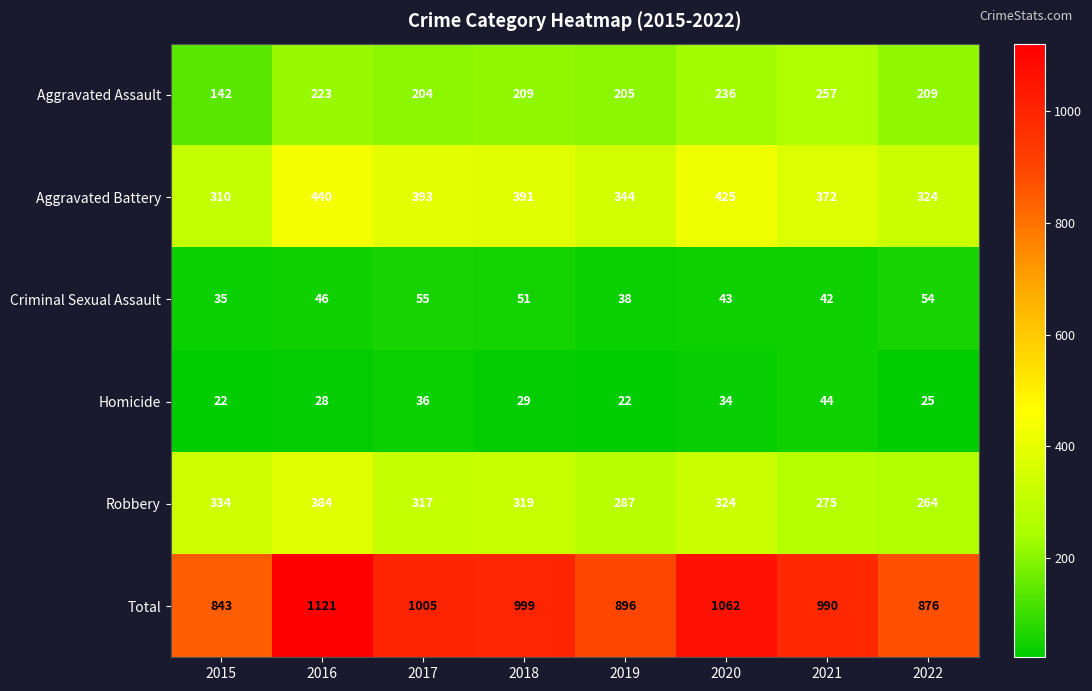

Which series changed the most between 2016 and 2022?

Total